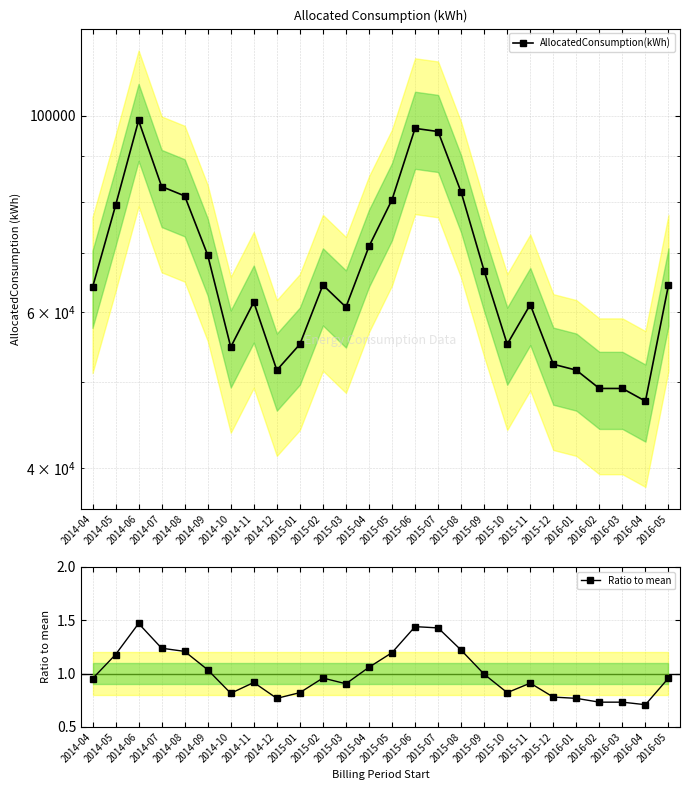

Where is the first local maximum for AllocatedConsumption(kWh)?

2014-06